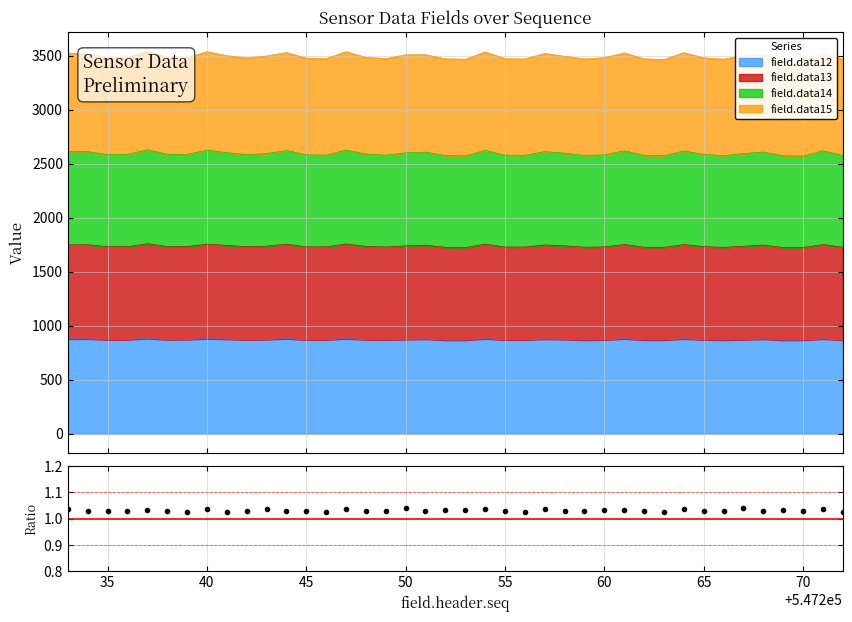

What is the minimum value for field.data12?

866